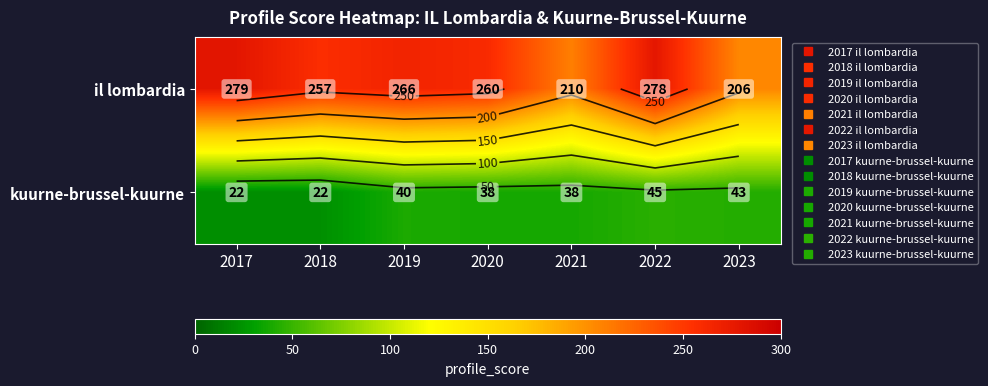

What is the difference between the maximum and second lowest values in the il lombardia series?

69